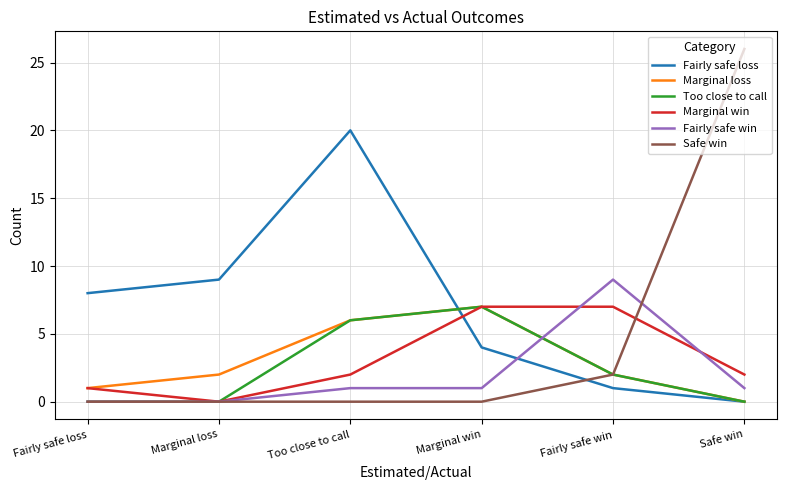

Is the value of Fairly safe loss at Fairly safe loss greater than the value of Safe win at Too close to call?

Yes